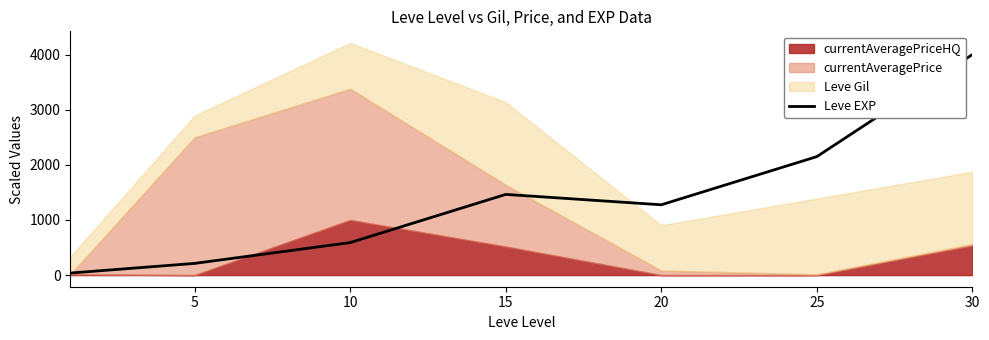

At which category does the chart reach its peak across all series?

30